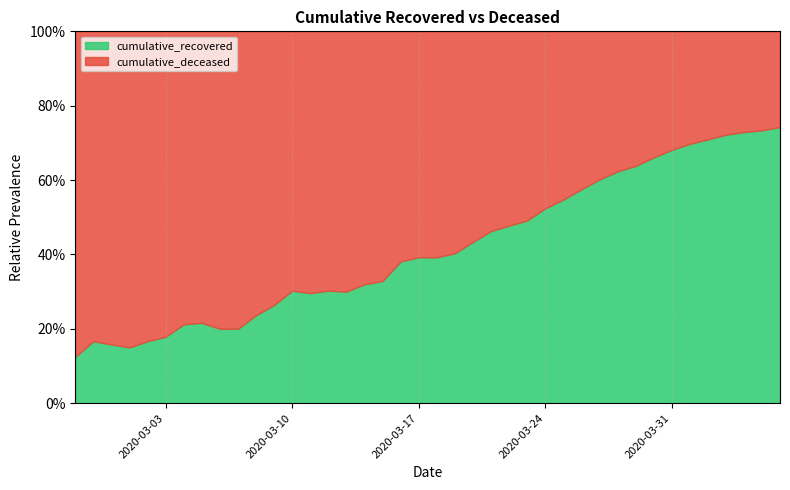

Is the value of cumulative_deceased at 2020-03-12 greater than the value of cumulative_recovered at 2020-03-13?

Yes